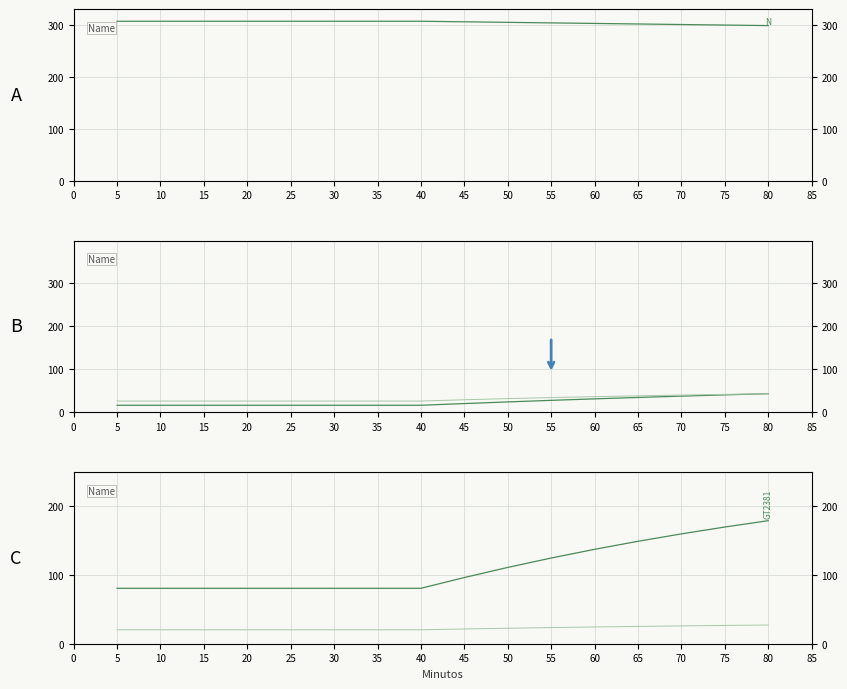

True or false: dg and N intersect in this chart.

False